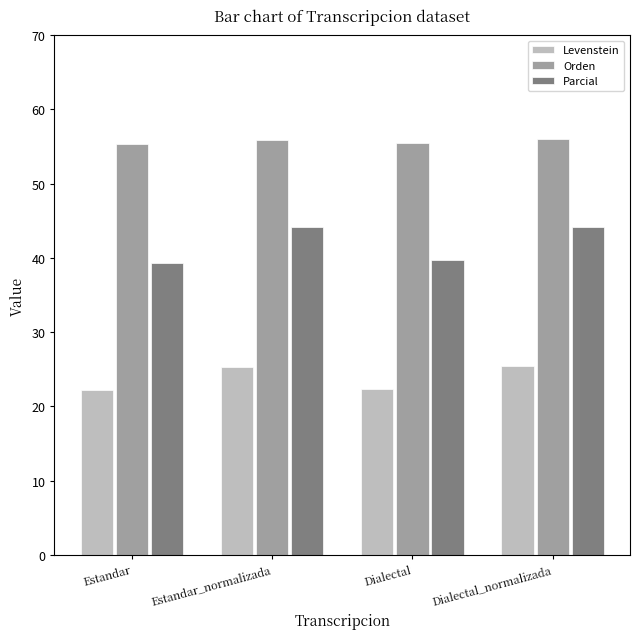

At which label does Levenstein first exceed 25?

Estandar_normalizada